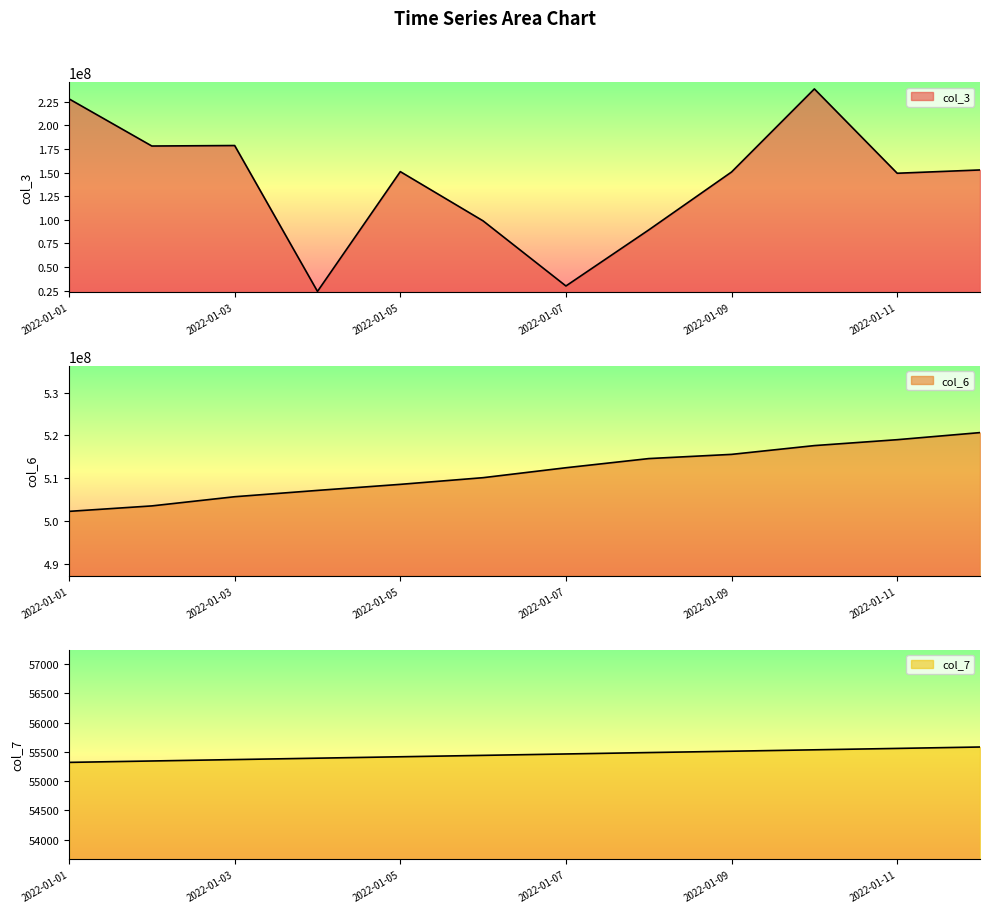

What is the spread (max minus min) of values at 2022-01-05?

508465631